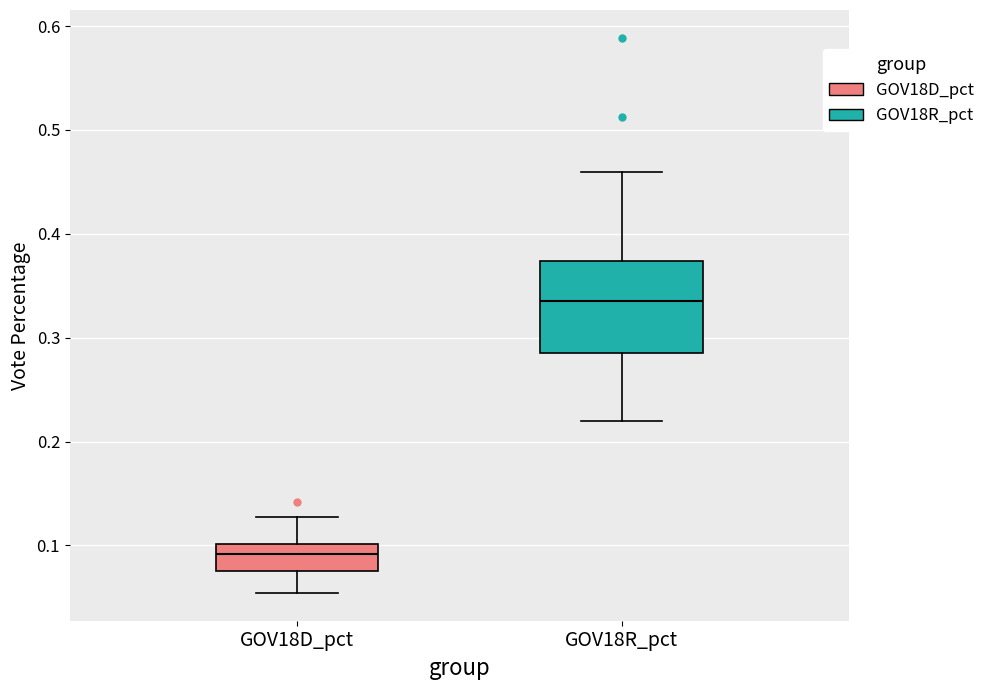

Which box has the lowest median line?

GOV18D_pct